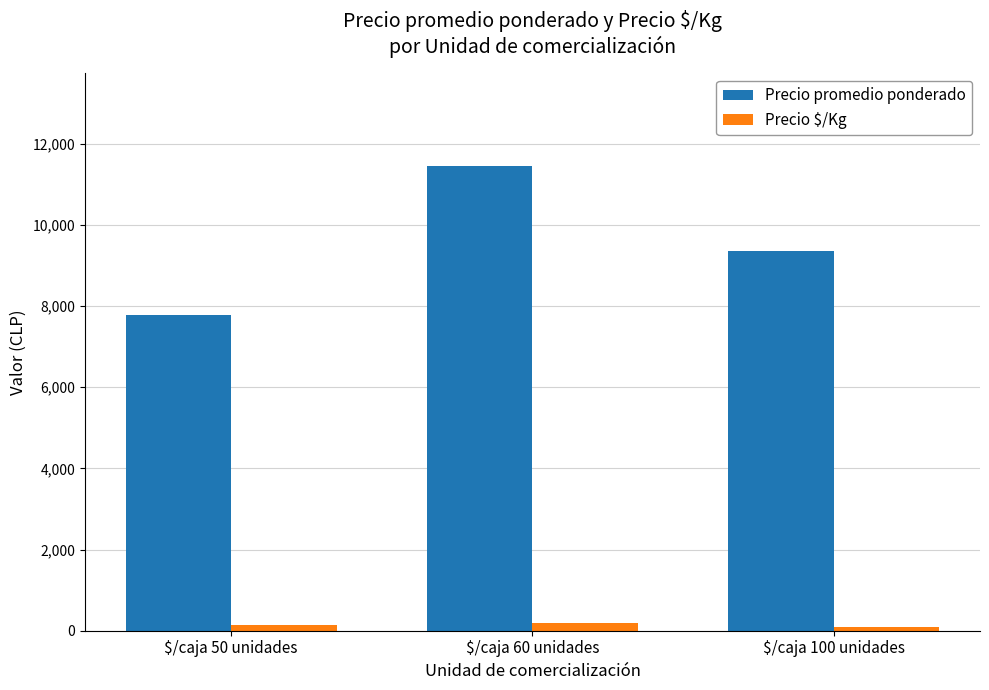

Which series has the largest total across all categories?

Precio promedio ponderado